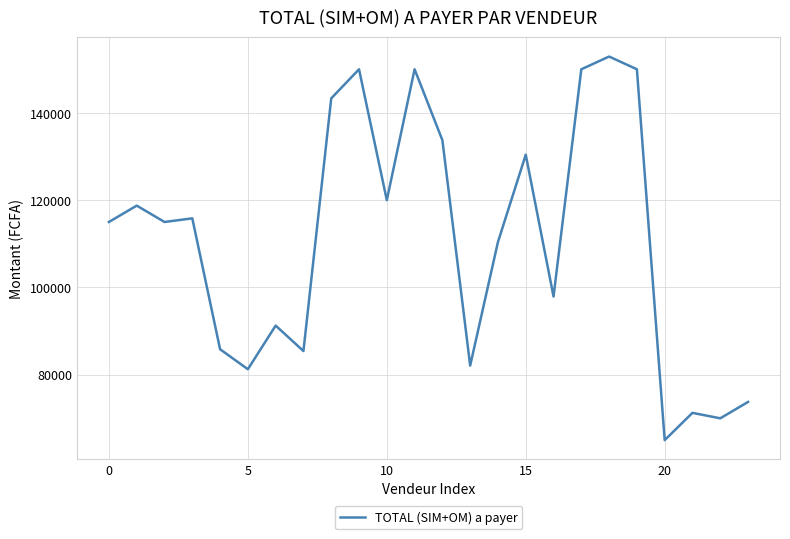

What is the smallest value displayed?

65000.0